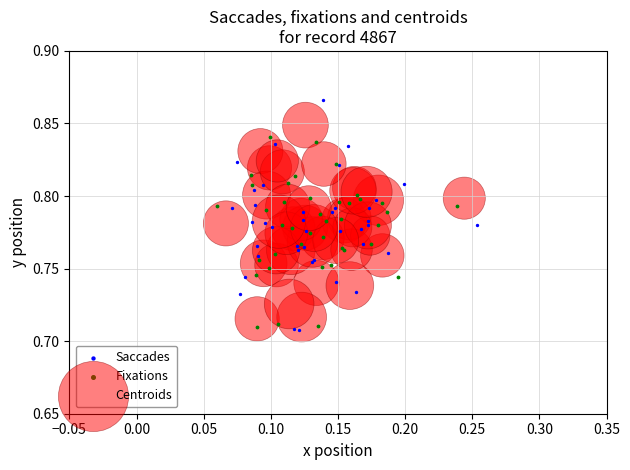

Which series has the largest Y range (max minus min)?

Saccades